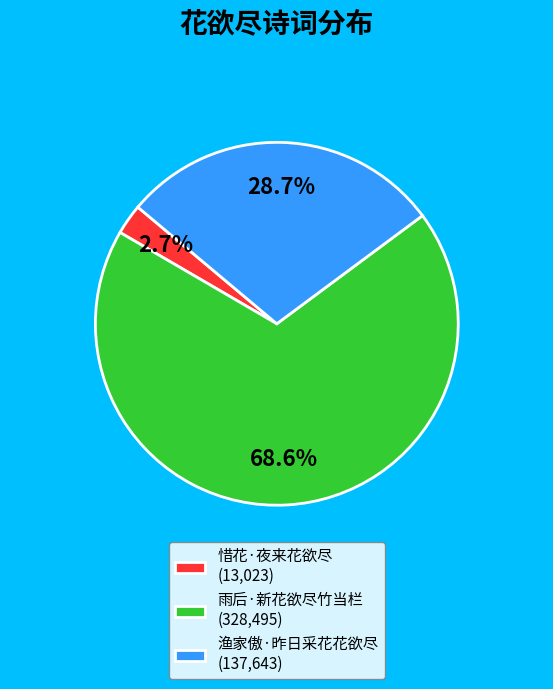

What is the total percentage of 惜花·夜来花欲尽 and 渔家傲·昨日采花花欲尽?

31.4%